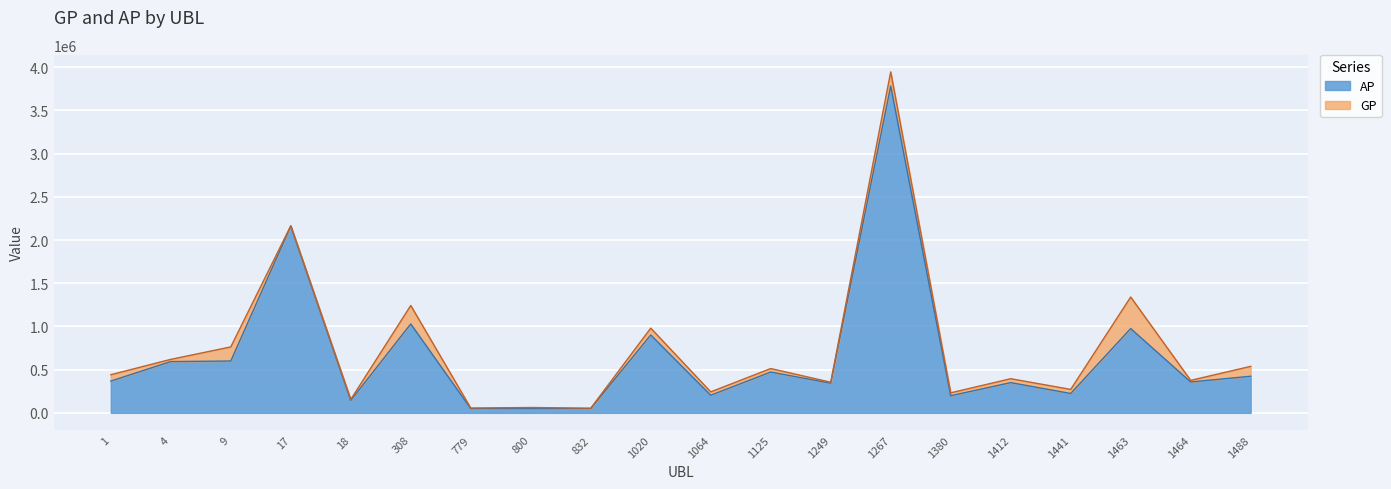

Which series changed the most between 1412 and 1488?

GP